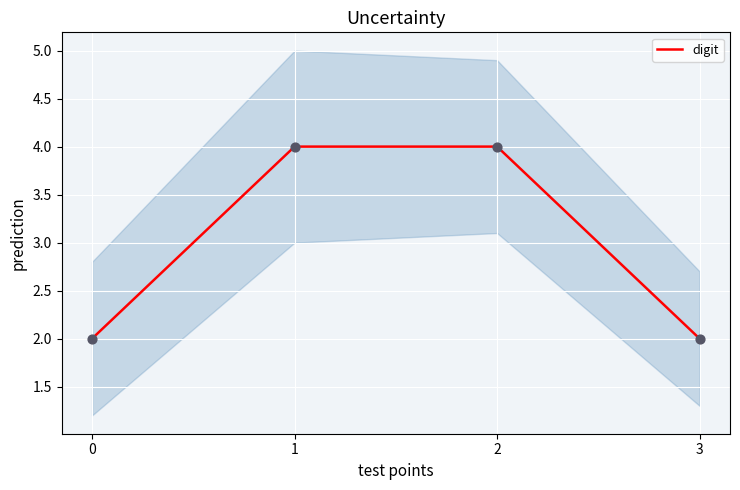

Approximately how many times larger is the value at 1 compared to 3?

2.0